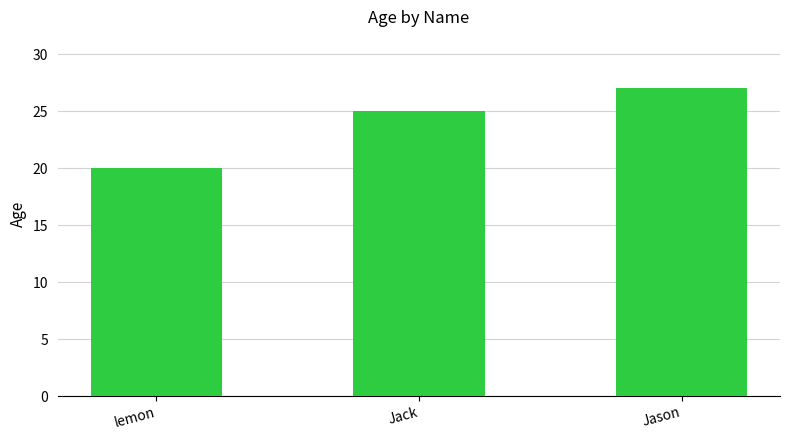

How many data points does each series have?

3